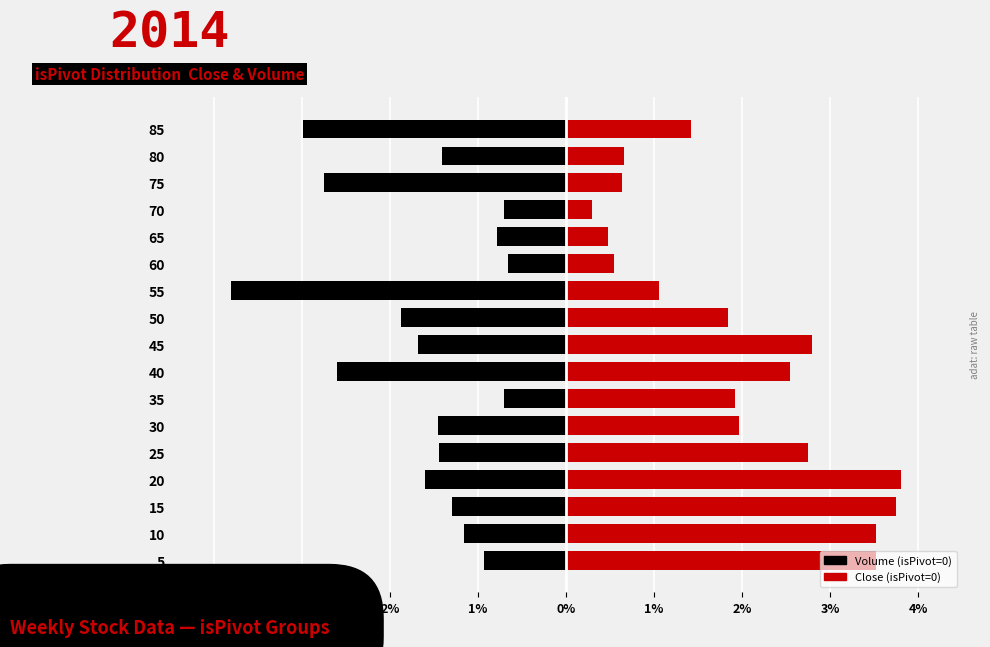

Which series has the widest spread of values?

isPivot=0 (Close normalized)